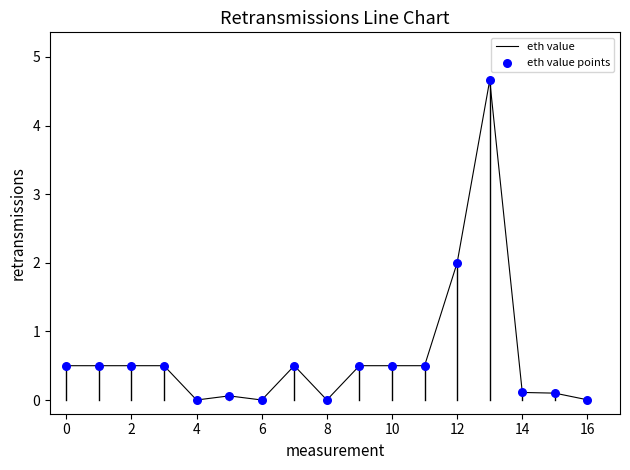

What is the greatest value displayed?

4.7